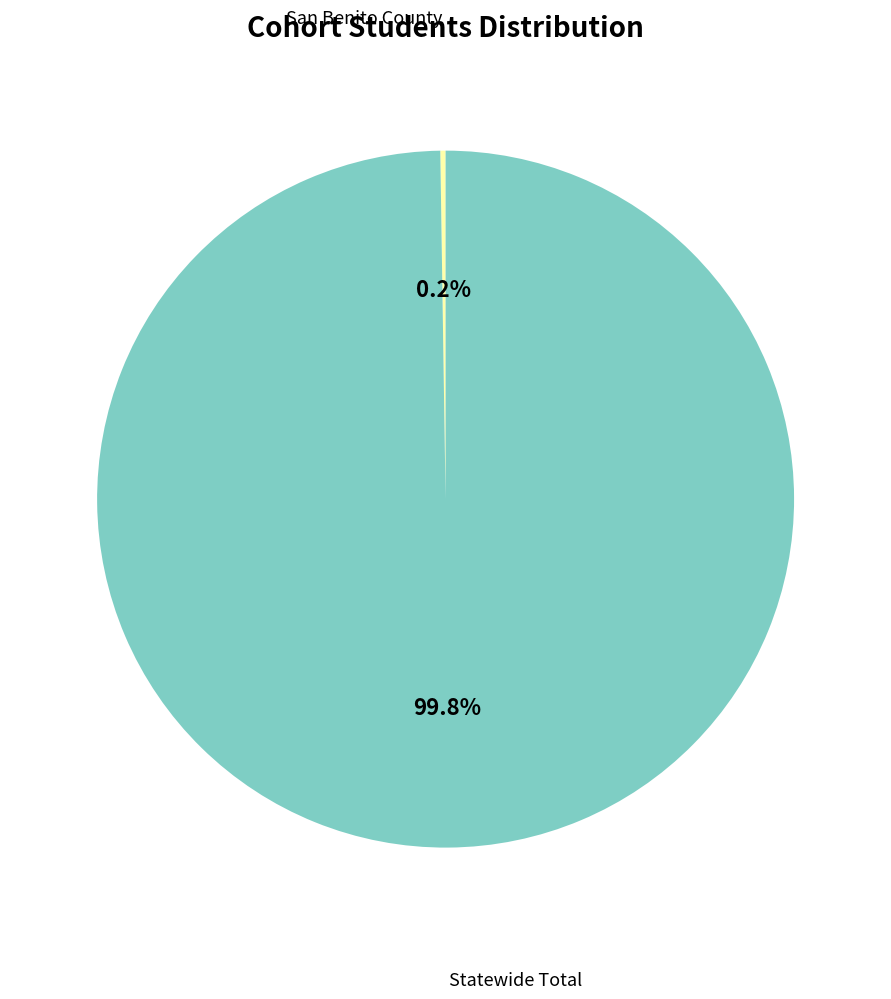

Is there a majority slice in this chart?

Yes